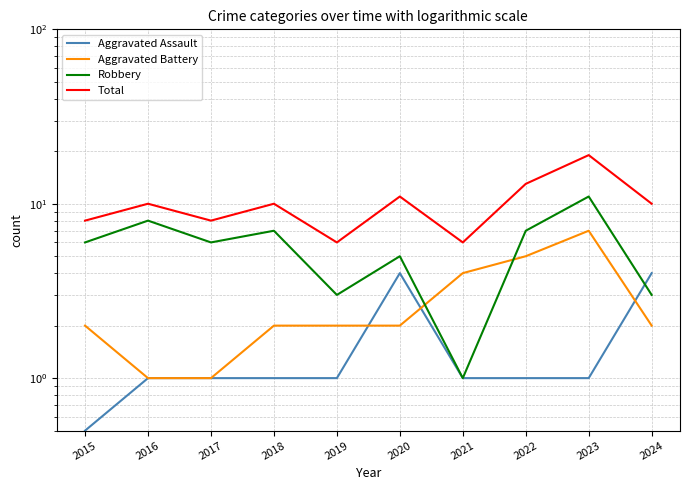

How many lines are shown in the chart?

4